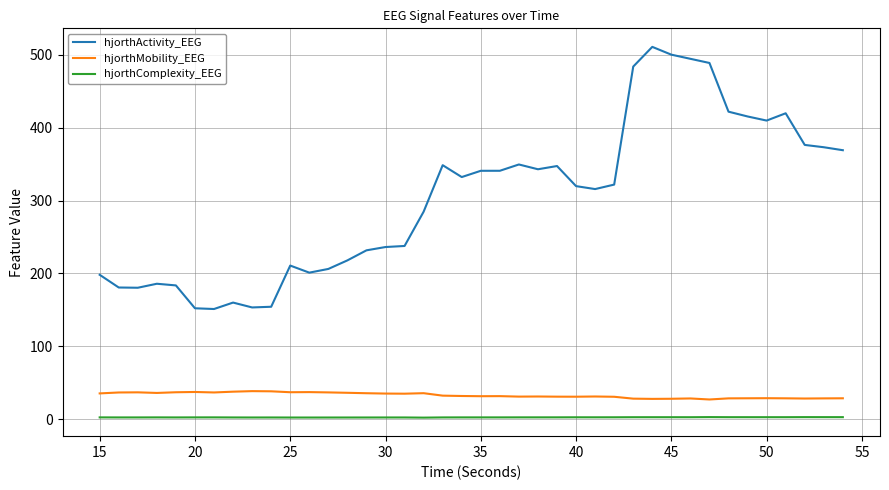

At how many categories does at least one series exceed 476?

5